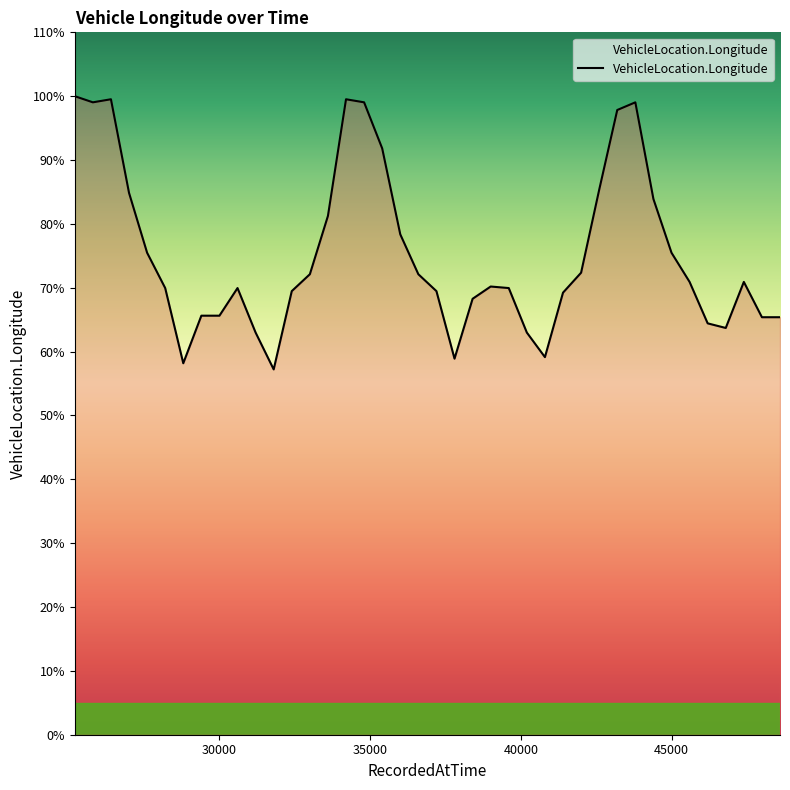

At which category does the data reach its first local peak?

26400